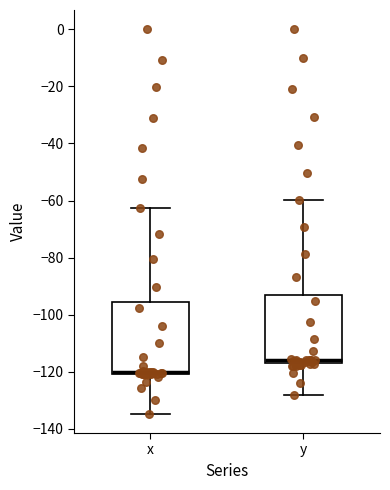

Reading left to right, transcribe this box plot: for each box, give where its median line is, the range the box spans, and where its two whiskers end, as read against the y-axis. The values are not printed on the chart, so give them approximately, as read against the axis.

x: median -120 (drawn on the box's lower edge), box -120 to -96, whiskers -134 to -62
y: median -116 (just above the box's lower edge), box -116 to -94, whiskers -128 to -60